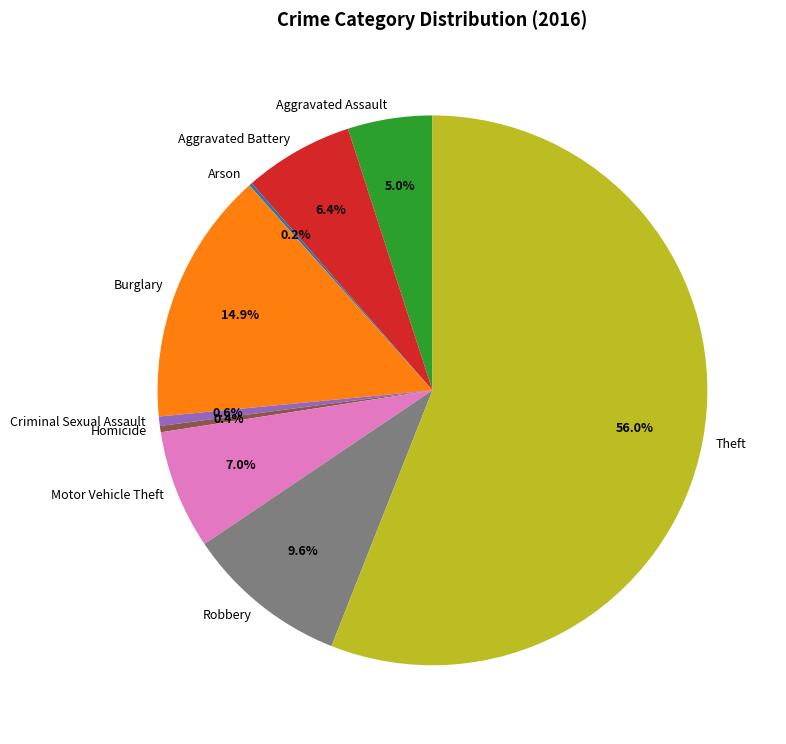

Is there any slice that represents more than half of the pie?

Yes